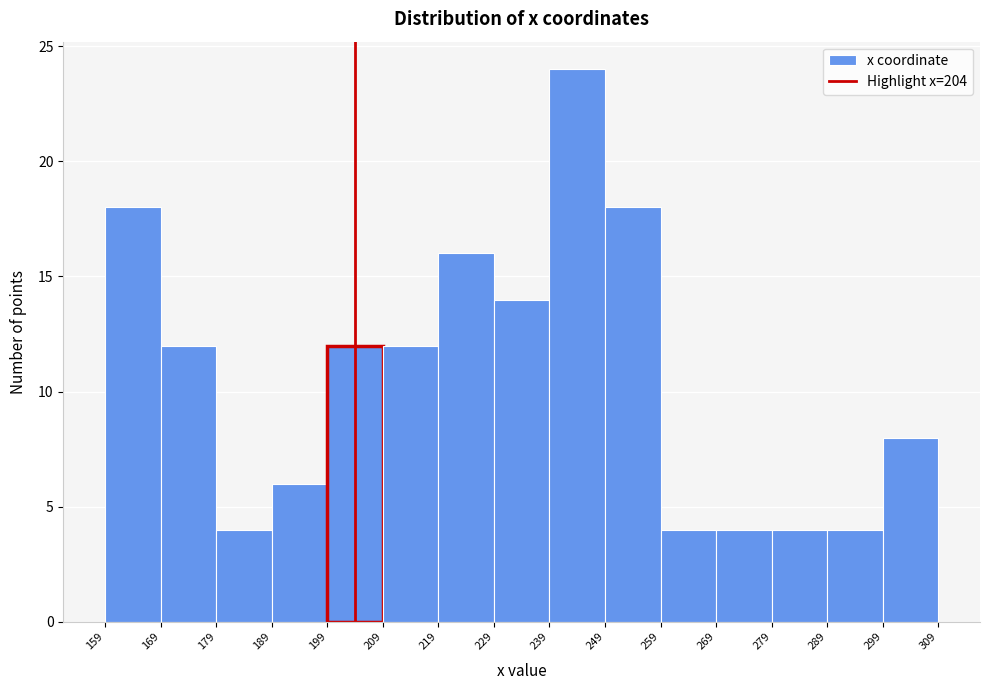

How tall is the bar that spans 219 to 229 on the x-axis? The values are not printed on the chart, so give them approximately, as read against the axis.

16